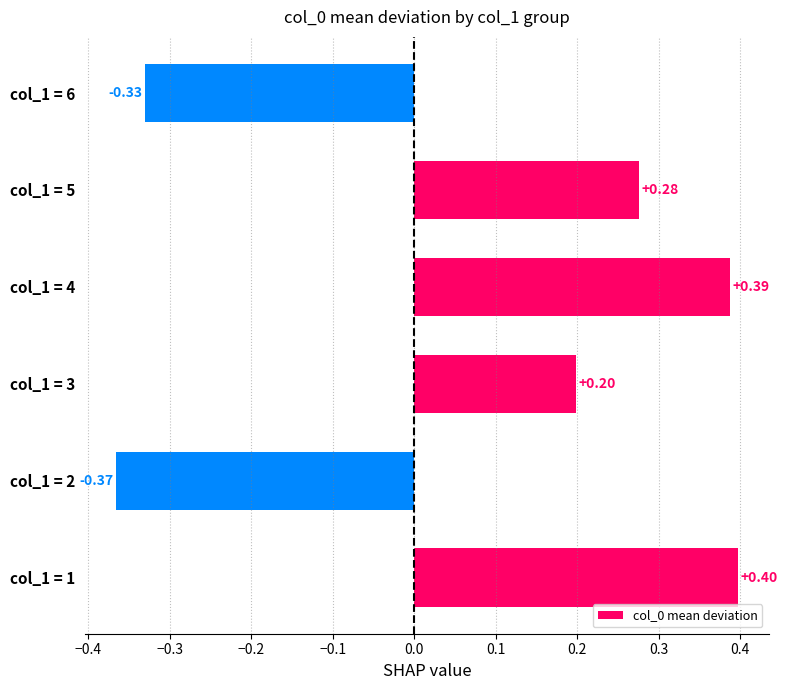

Which has a higher value, col_1 = 4 or col_1 = 6?

col_1 = 4